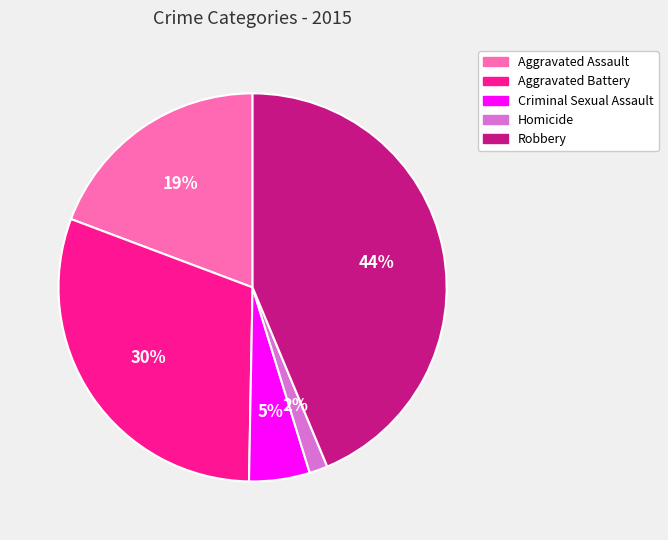

How many segments does this pie chart have?

5